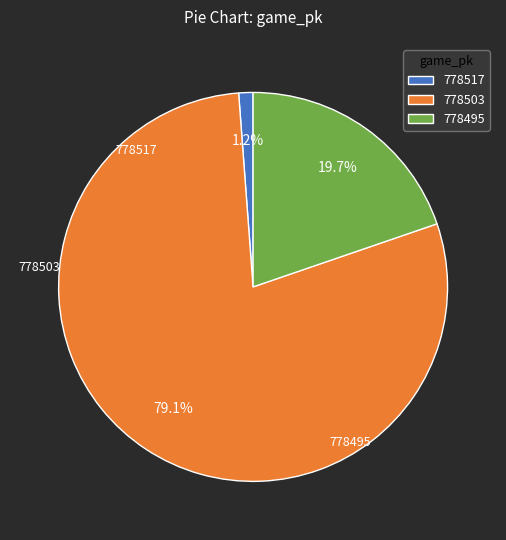

To the nearest percent, what is the average slice percentage?

33%